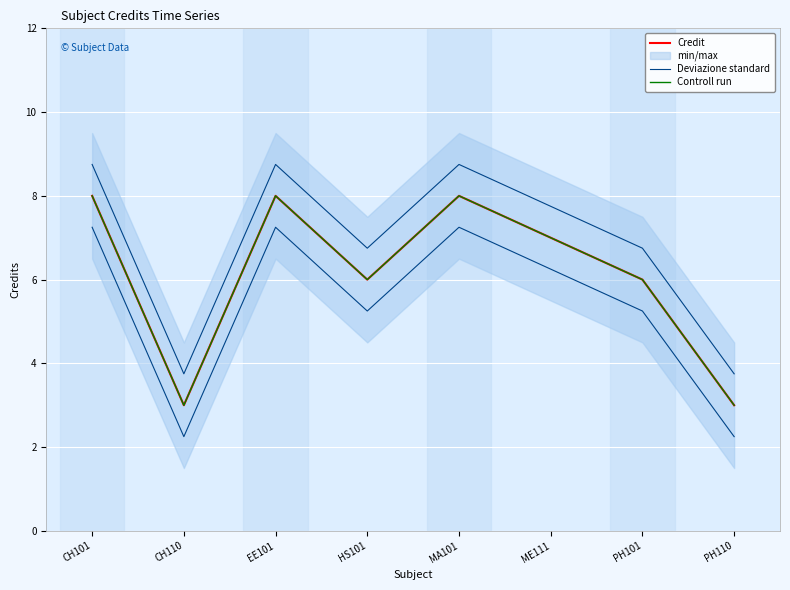

Where is the first local maximum for Credit?

EE101